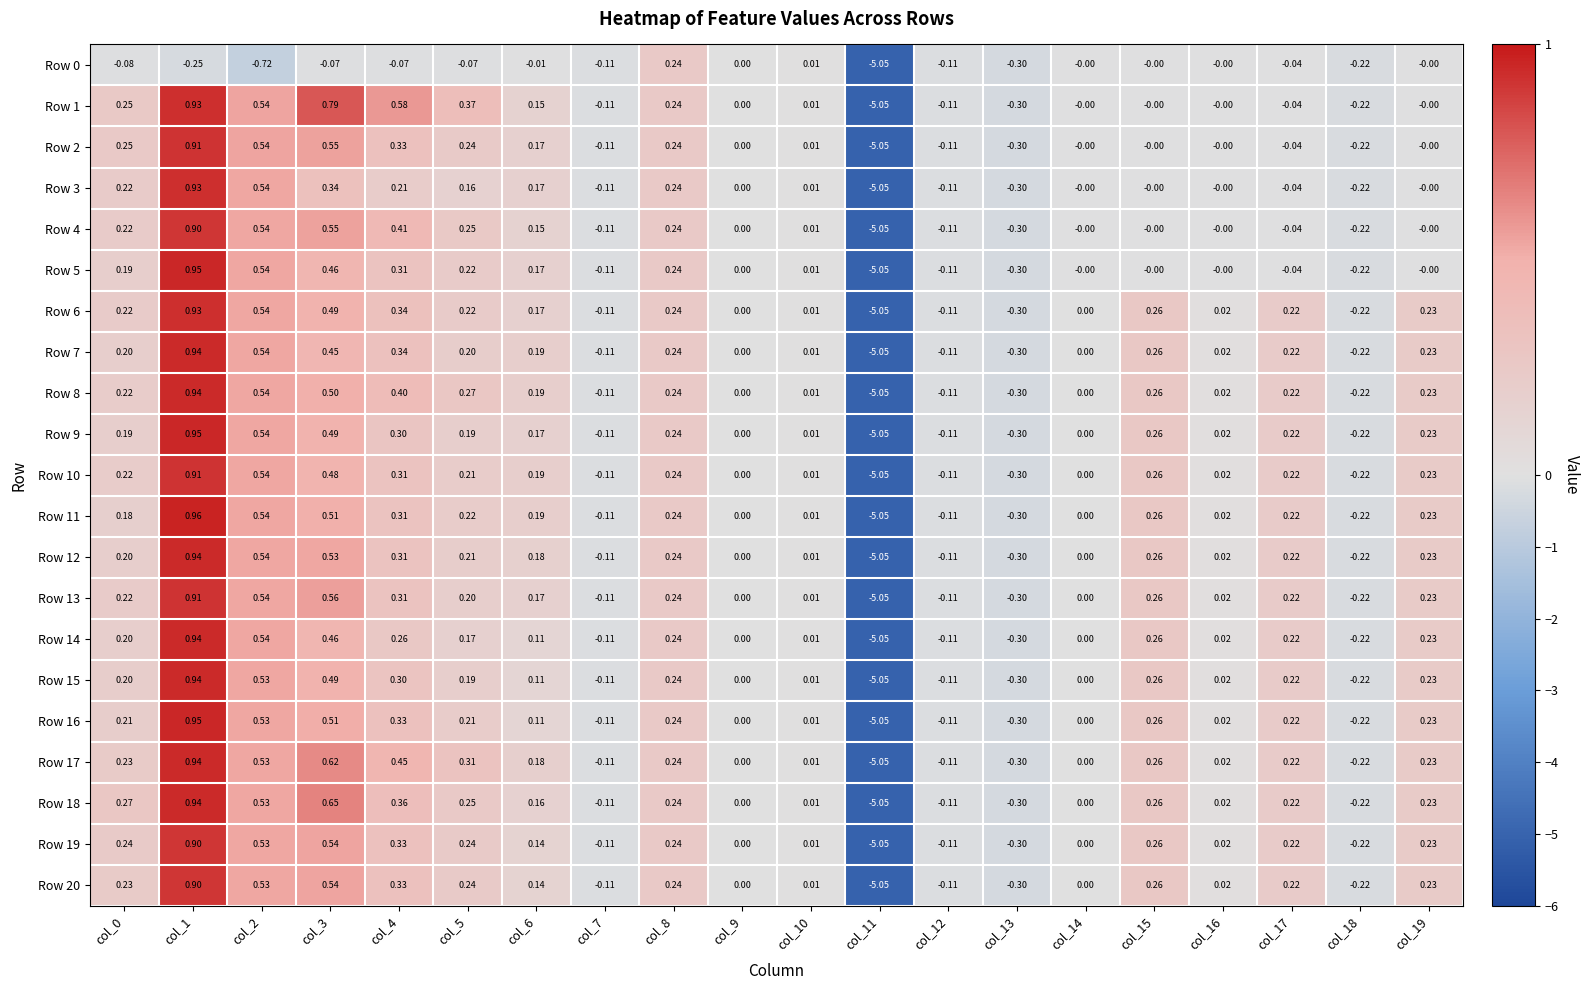

List the labels in order of Row 9 value, smallest first.

col_11, col_13, col_18, col_7, col_12, col_9, col_14, col_10, col_16, col_6, col_0, col_5, col_17, col_19, col_8, col_15, col_4, col_3, col_2, col_1